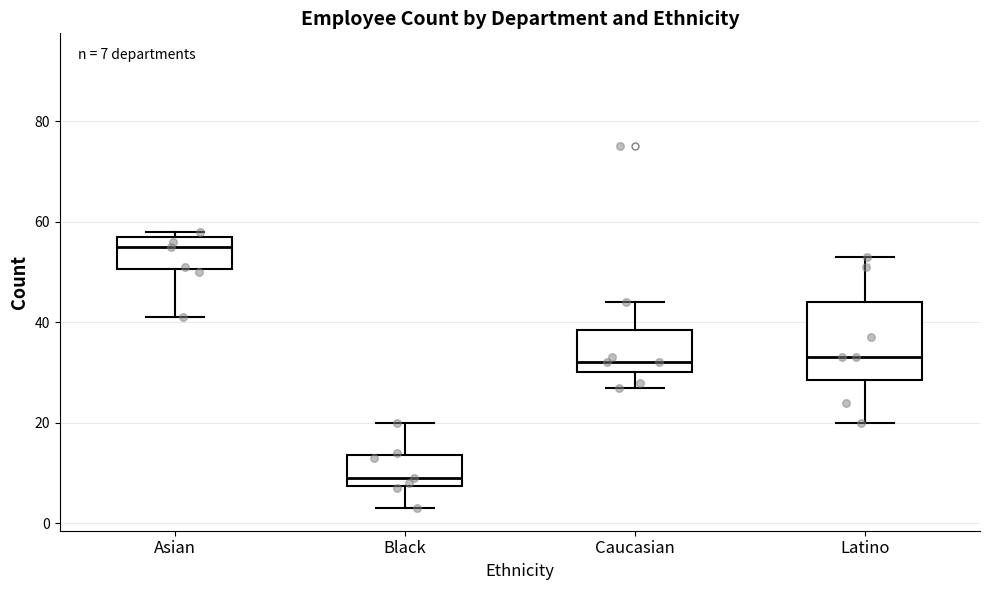

Which box is the tallest, from its lower edge to its upper edge?

Latino